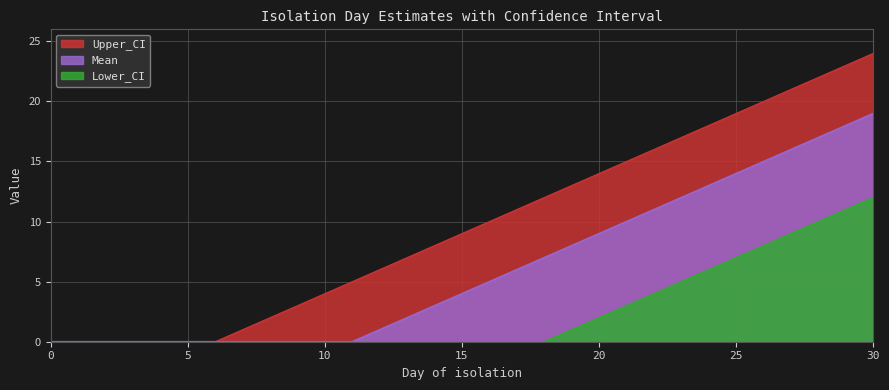

What are all the series names shown in the legend?

Upper_CI, Mean, Lower_CI